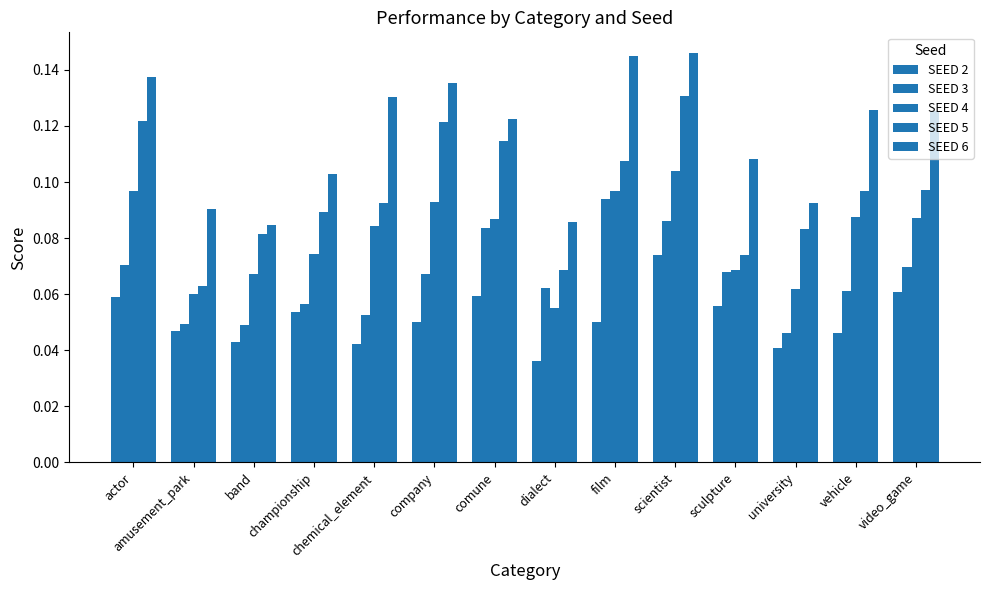

Reading left to right, list all the values displayed in this chart.

SEED 2: 0.1	0.0	0.0	0.1	0.0	0.0	0.1	0.0	0.0	0.1	0.1	0.0	0.0	0.1
SEED 3: 0.1	0.0	0.0	0.1	0.1	0.1	0.1	0.1	0.1	0.1	0.1	0.0	0.1	0.1
SEED 4: 0.1	0.1	0.1	0.1	0.1	0.1	0.1	0.1	0.1	0.1	0.1	0.1	0.1	0.1
SEED 5: 0.1	0.1	0.1	0.1	0.1	0.1	0.1	0.1	0.1	0.1	0.1	0.1	0.1	0.1
SEED 6: 0.1	0.1	0.1	0.1	0.1	0.1	0.1	0.1	0.1	0.1	0.1	0.1	0.1	0.1